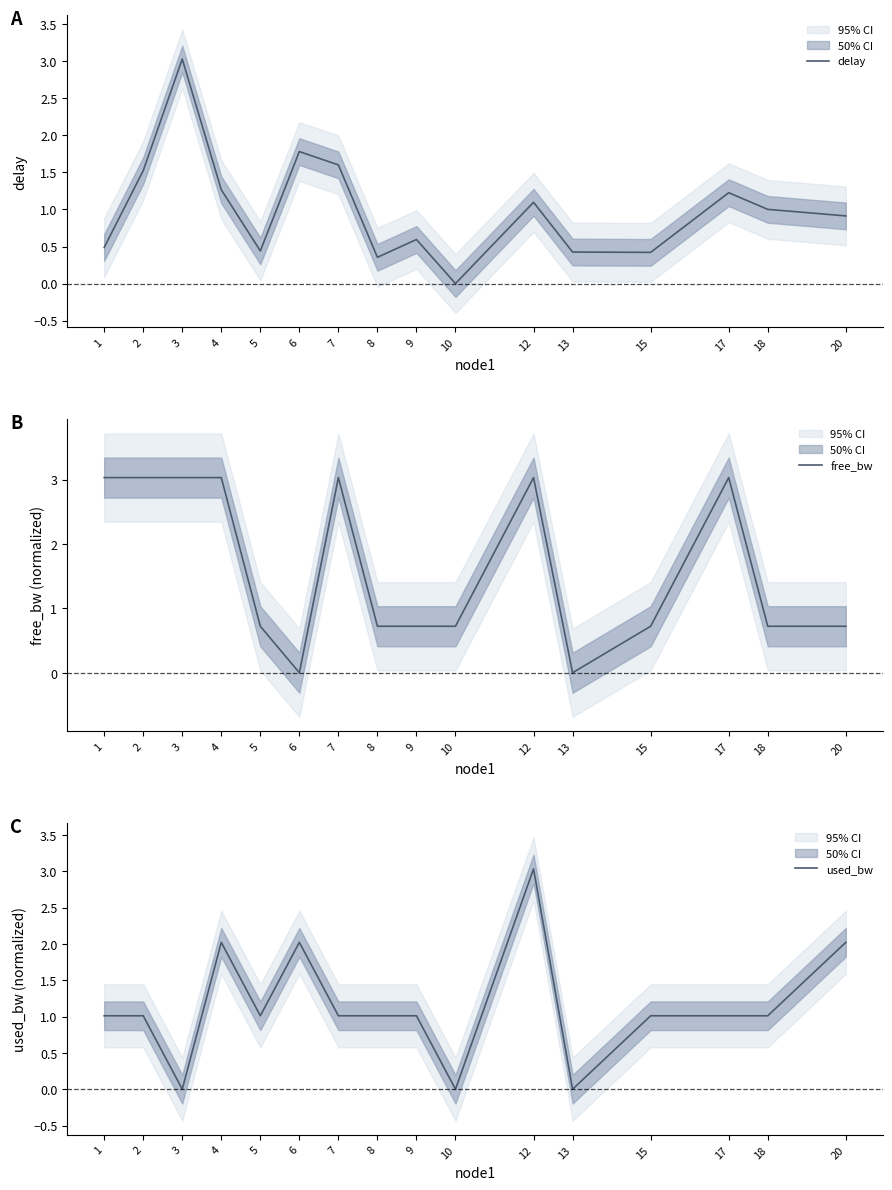

Is the value of used_bw at 5 greater than the value of delay at 13?

Yes